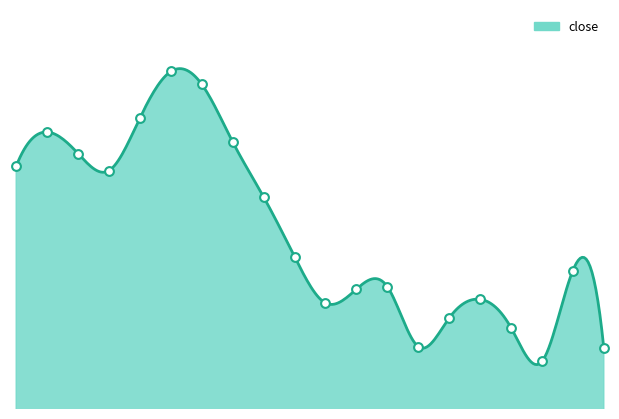

What is the change in value from 2022-05-06 to 2022-06-17?

-8.6